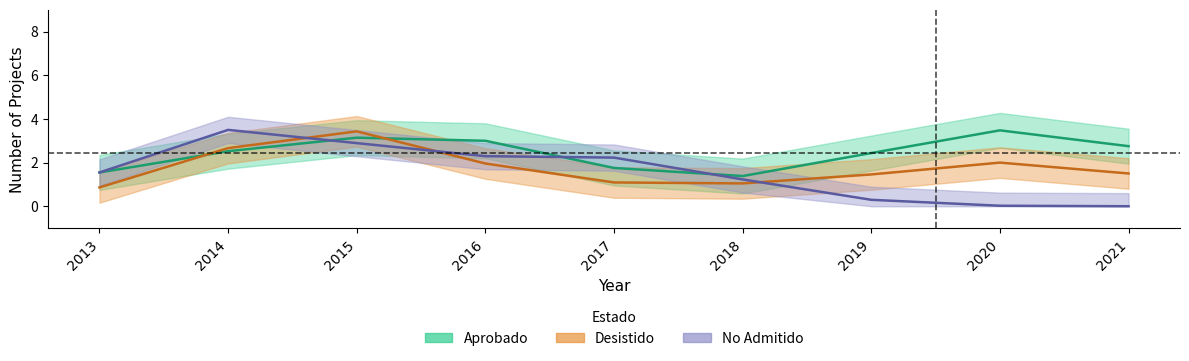

What is the sum of all No_Admitido_count values?

14